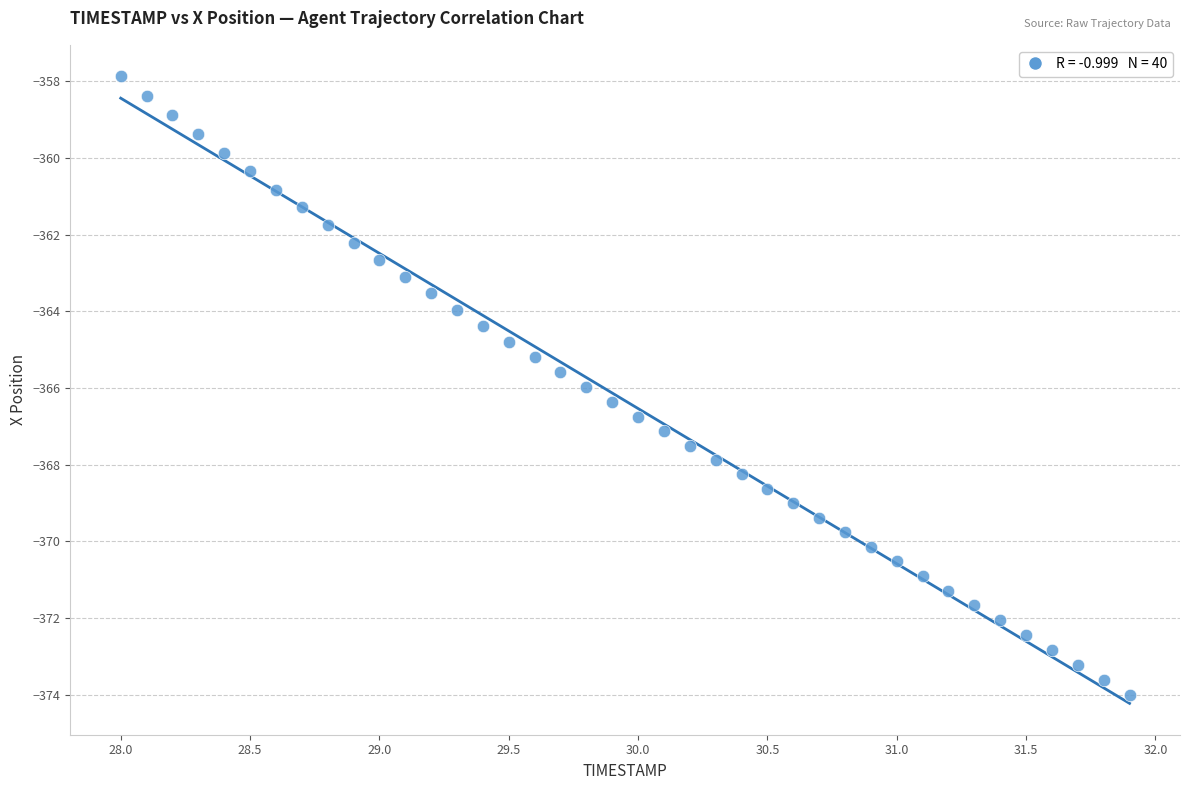

What is the range of Y values (max minus min)?

16.1